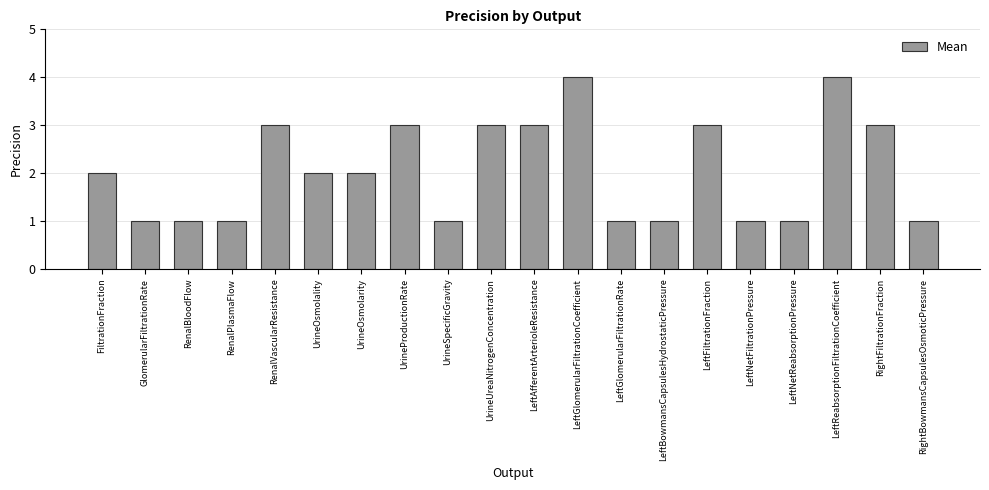

What is the minimum value shown in the chart?

1